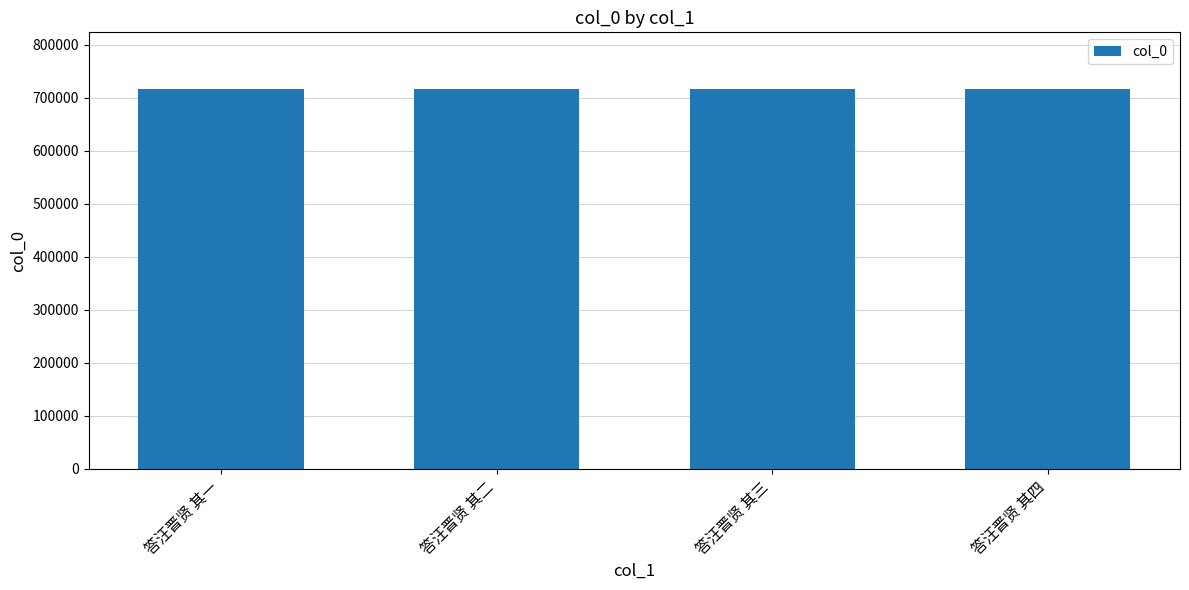

What is the label of the 3rd bar from the right?

答汪晋贤 其二